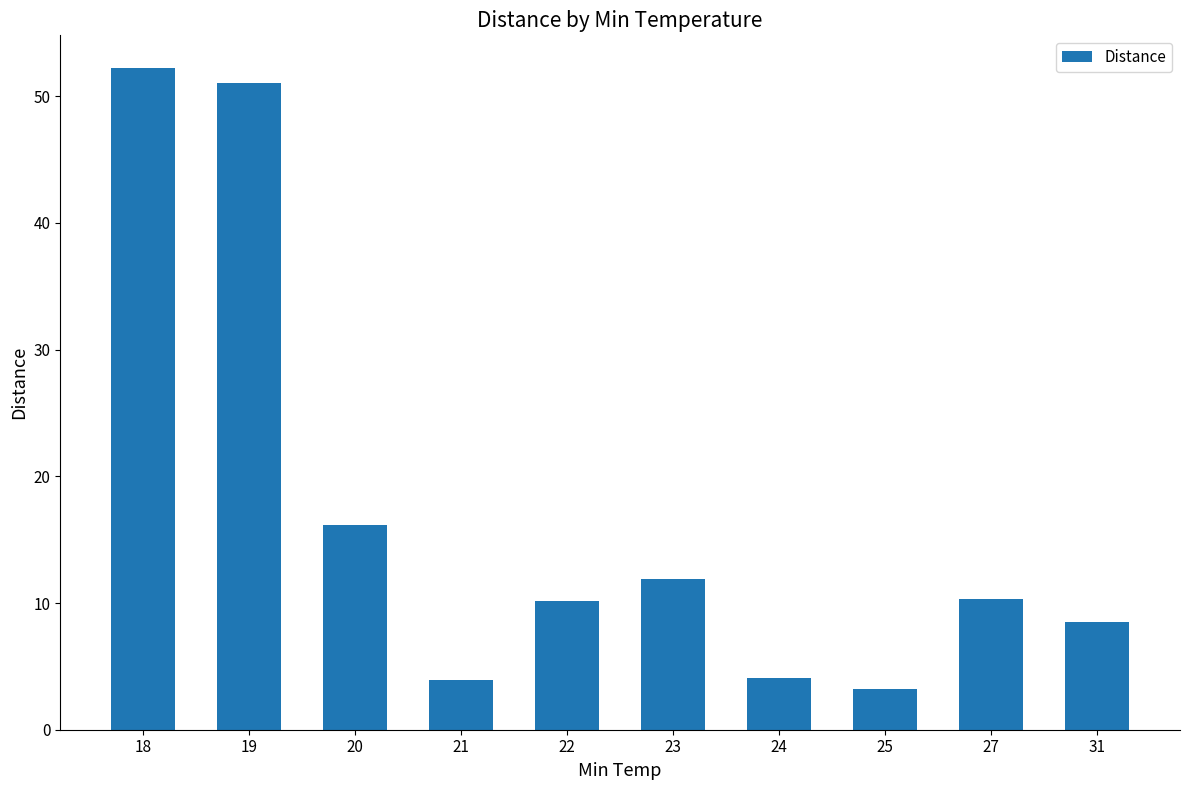

Is it true that the value at 18 is 31.5?

False